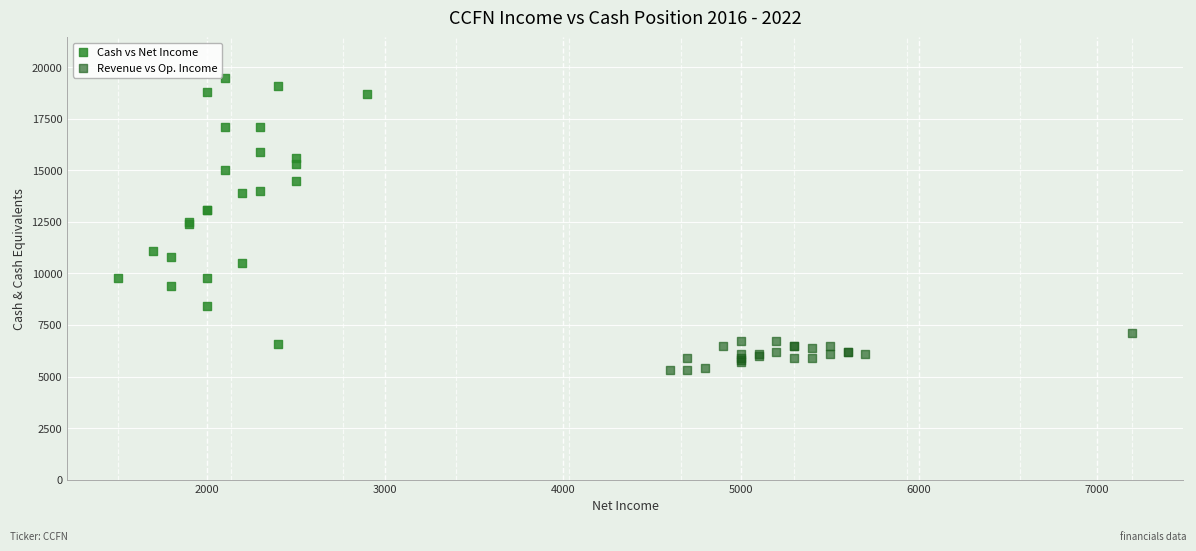

Which series reaches the maximum Y coordinate?

Cash vs Net Income